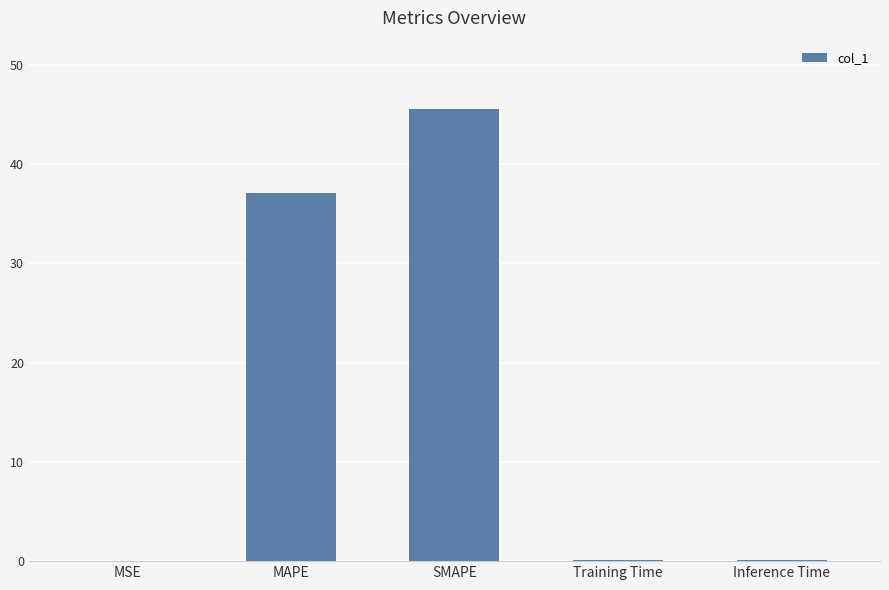

True or false: the data shows 11.3 at SMAPE.

False